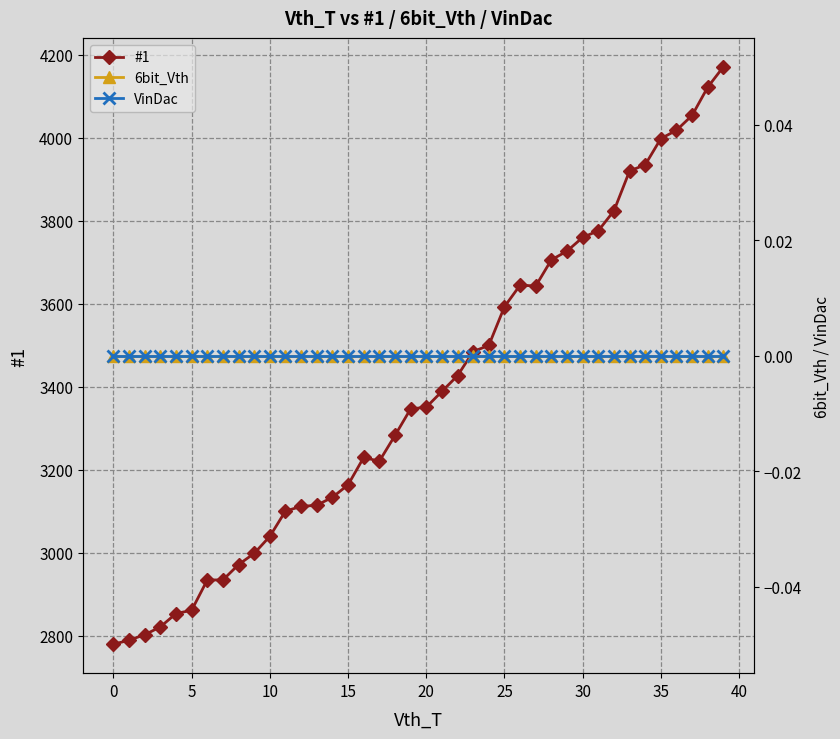

True or false: #1 has a value of 5933 at 35.

False